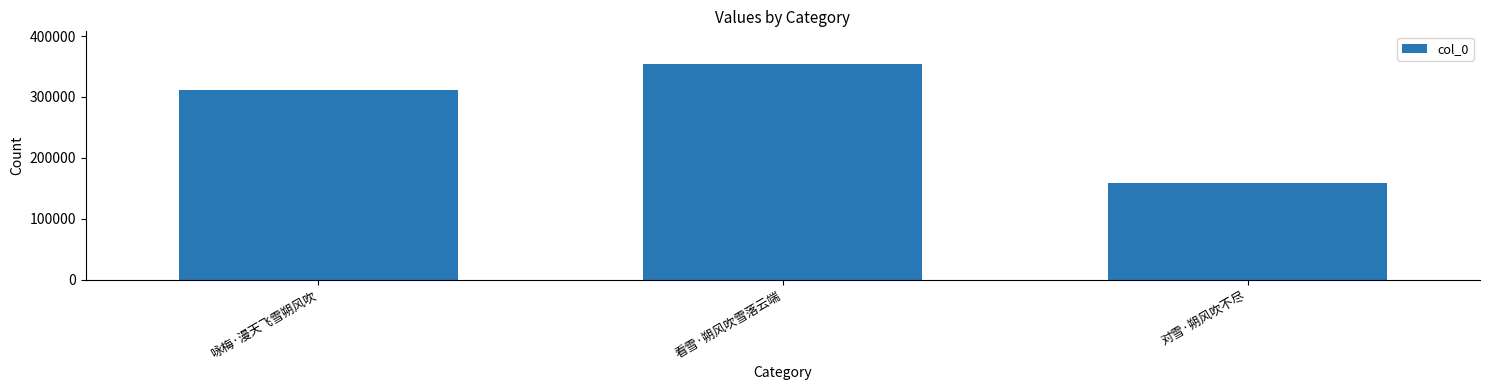

Approximately how many times larger is the value at 看雪·朔风吹雪落云端 compared to 对雪·朔风吹不尽?

2.2